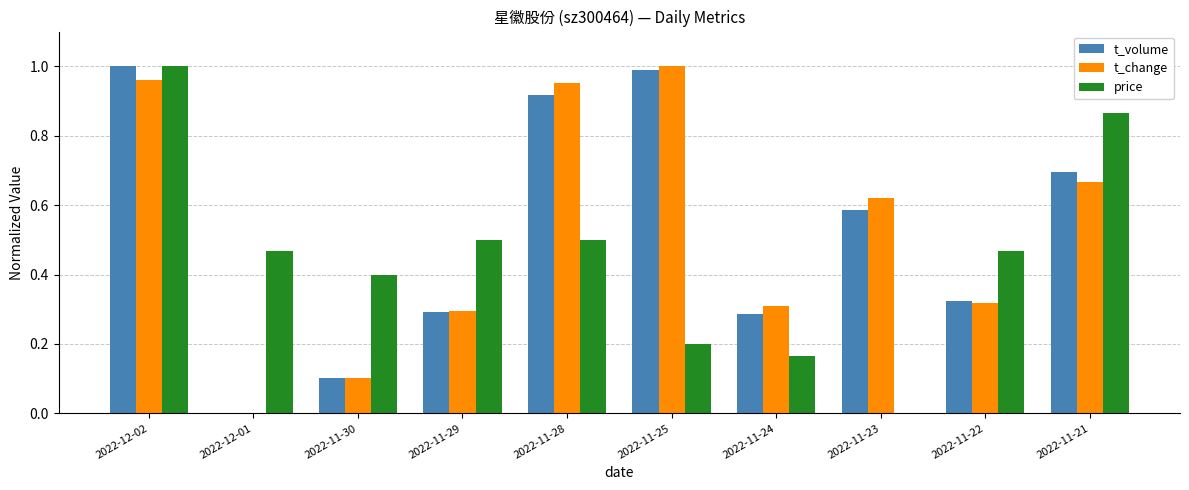

What are all the series names shown in the legend?

t_volume, t_change, price